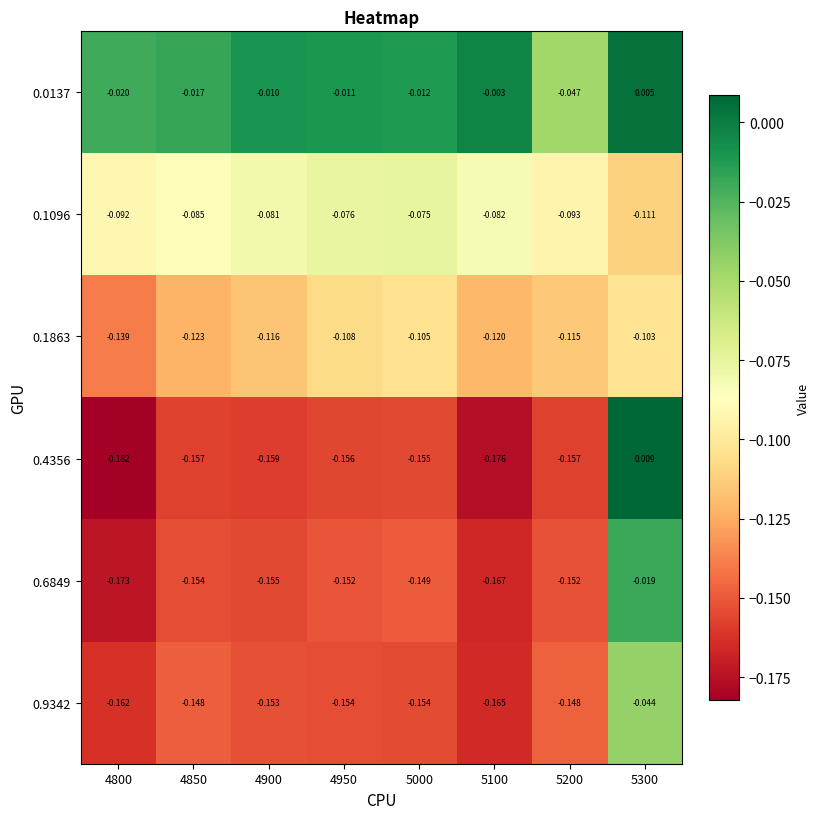

Which series has the largest total across all categories?

0.0137